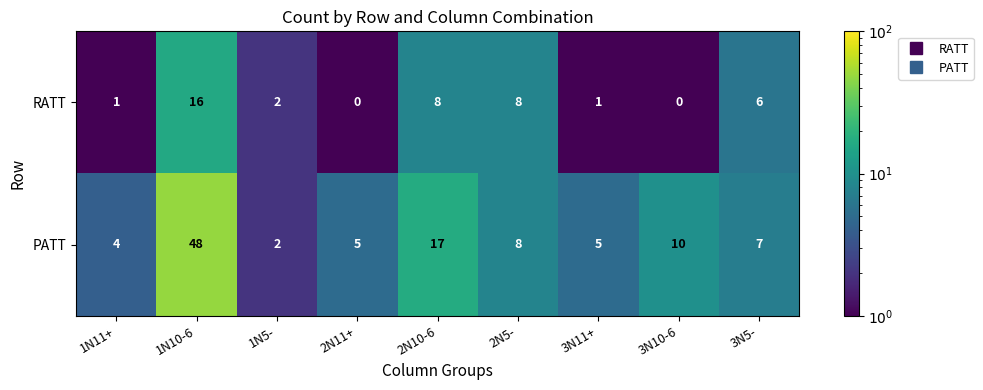

Rank the series by their average value, from lowest to highest.

RATT, PATT